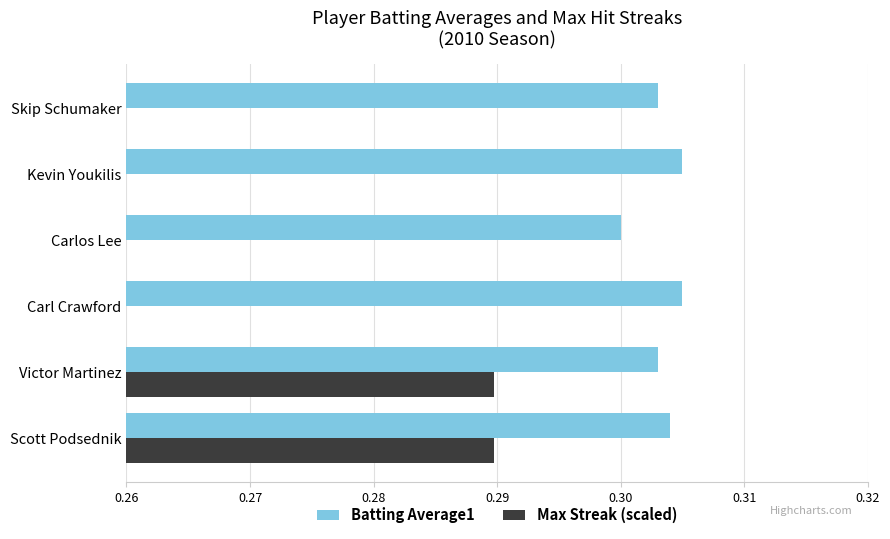

Count the Batting Average1 values in the range 0 to 1.

6